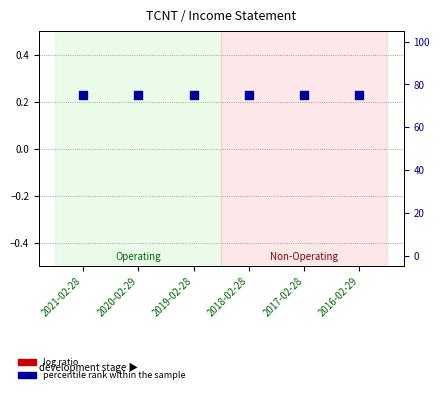

Which series reaches the minimum Y coordinate?

log ratio